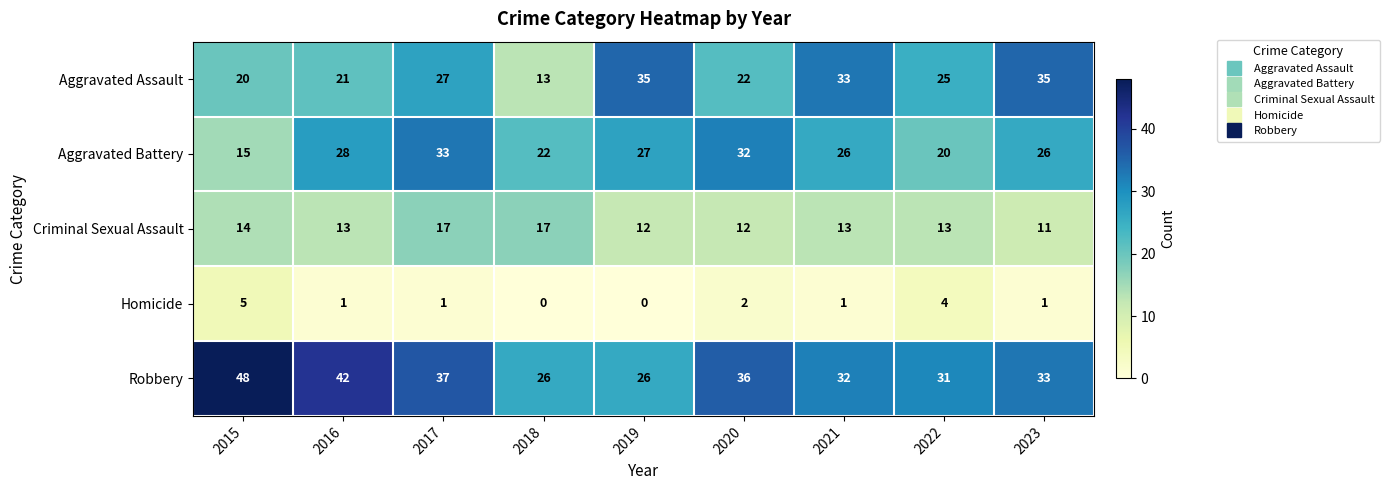

How many categories are shown in the chart?

9